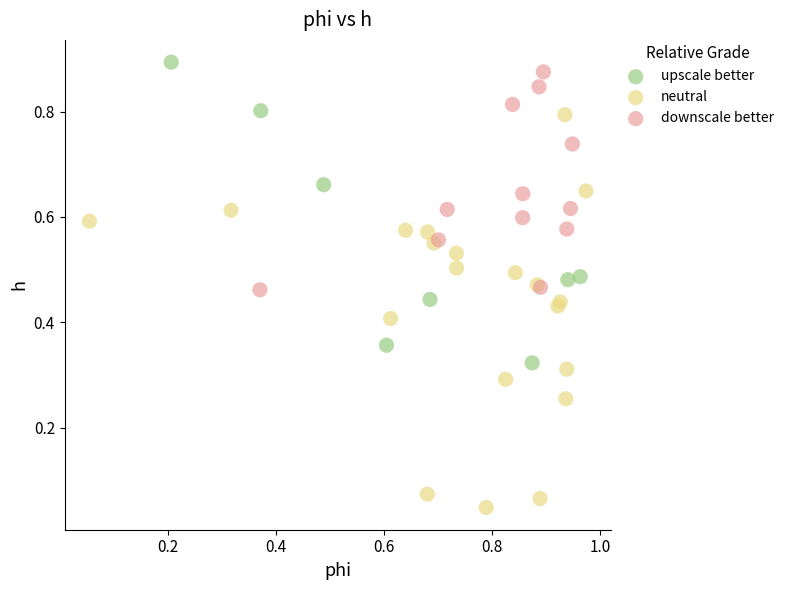

What are all the series names shown in the legend?

upscale better, neutral, downscale better